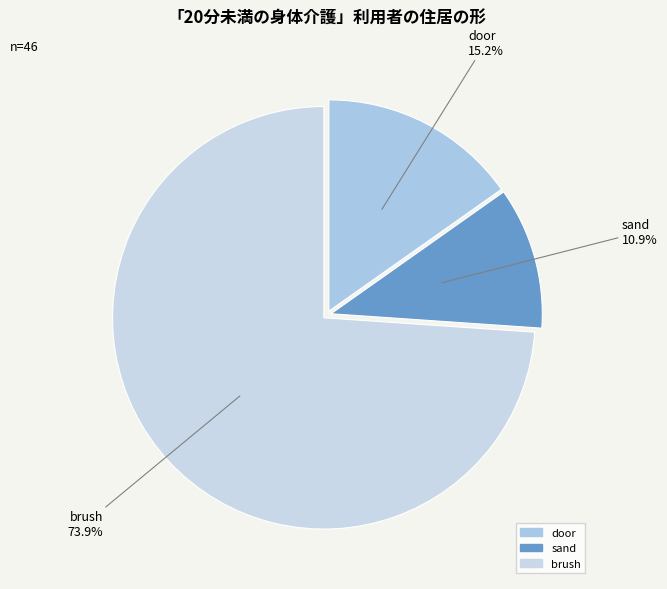

To the nearest percent, what percentage of the pie is door?

15%